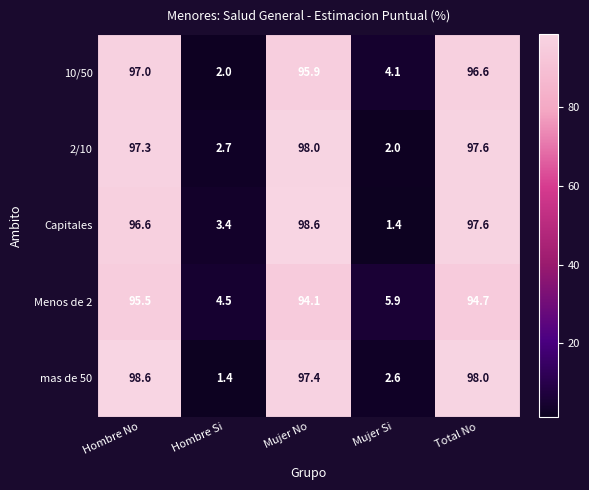

At which label does Capitales reach its peak?

Mujer No